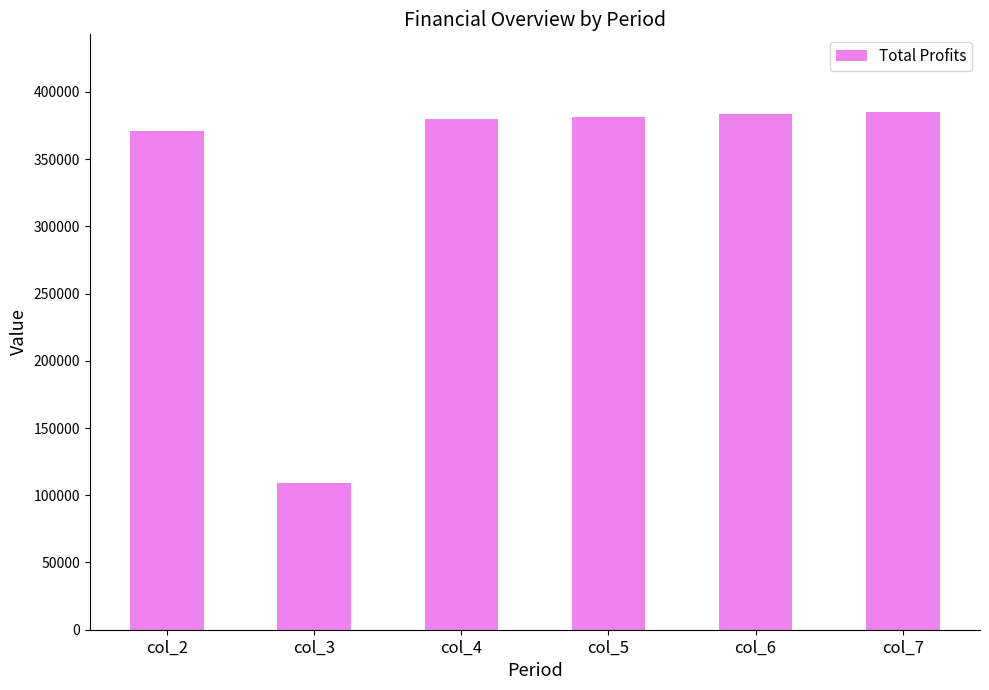

Reading left to right, list all the values displayed in this chart.

col_2=370595.2	col_3=108991.4	col_4=379609.7	col_5=381430.6	col_6=383253.9	col_7=385079.8